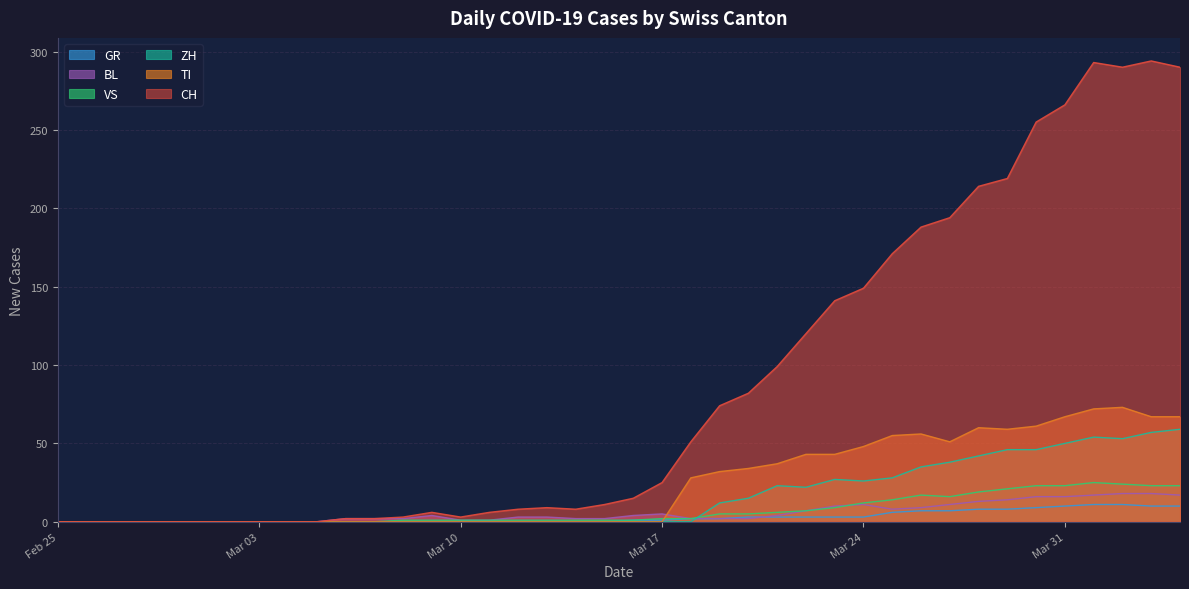

Is the value of TI at 2020-03-02 greater than the value of CH at 2020-03-30?

No